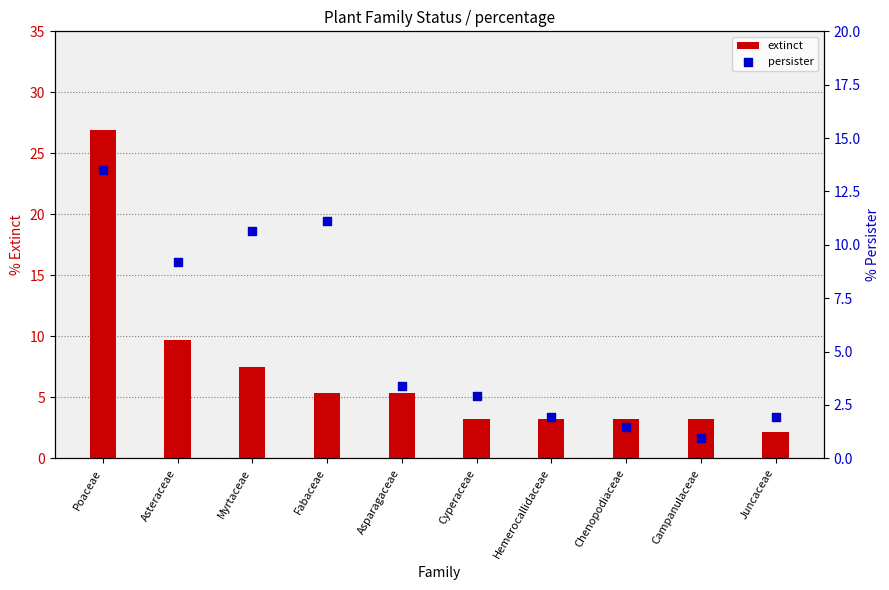

Which series reaches the minimum Y coordinate?

persister